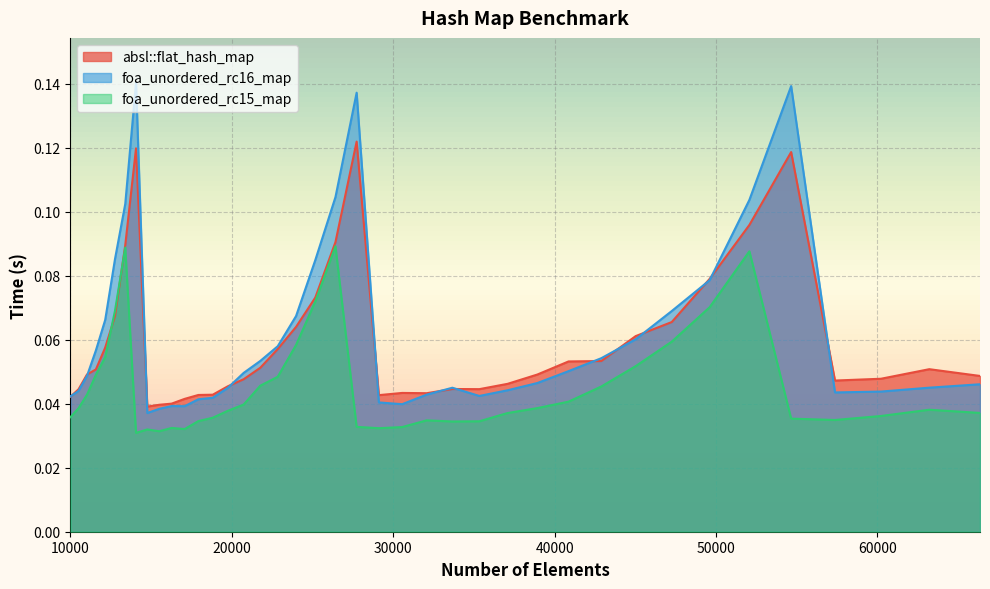

True or false: foa_unordered_rc16_map has a value of 0.1 at 14063.

False